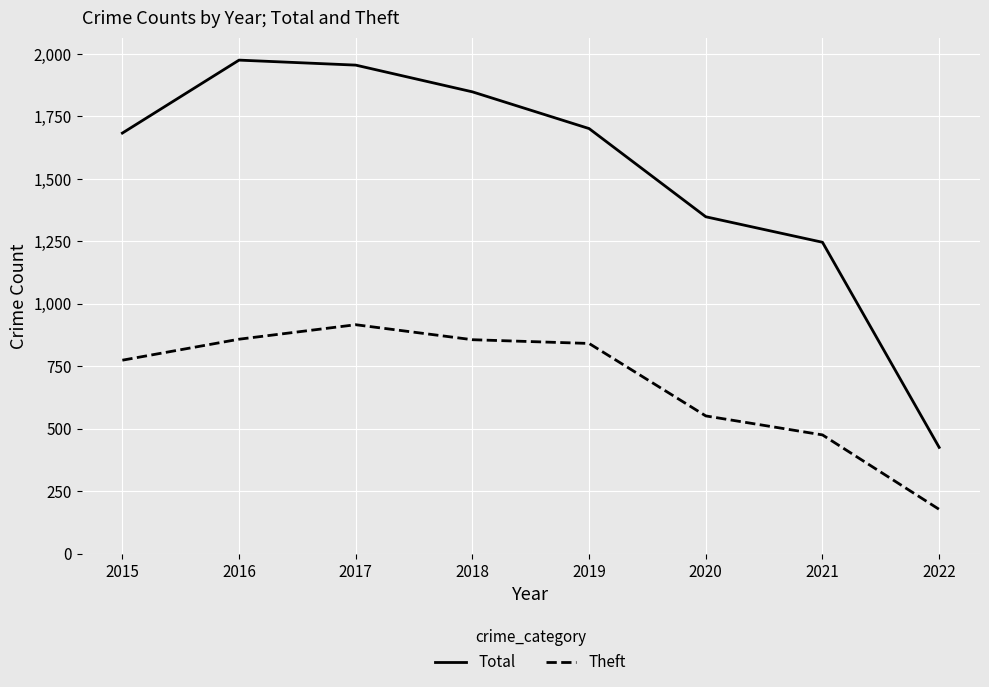

Is this an area chart (filled region under the line)?

No